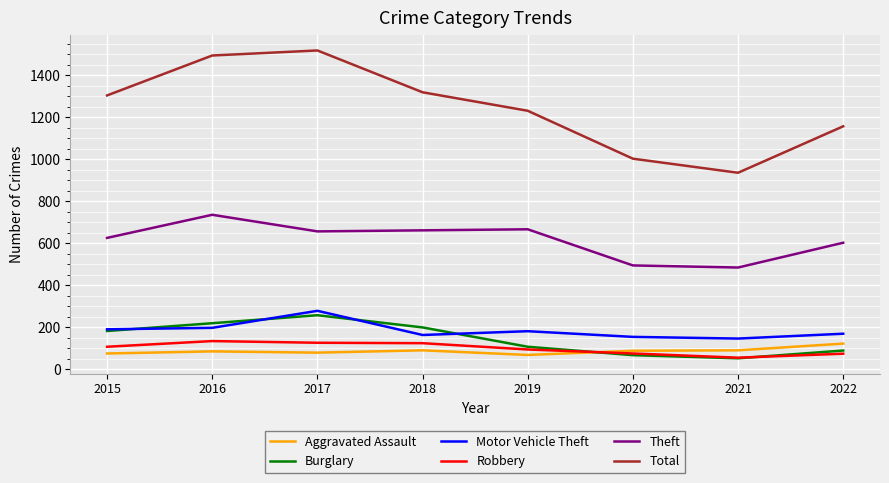

Is the value of Total at 2016 greater than the value of Motor Vehicle Theft at 2018?

Yes